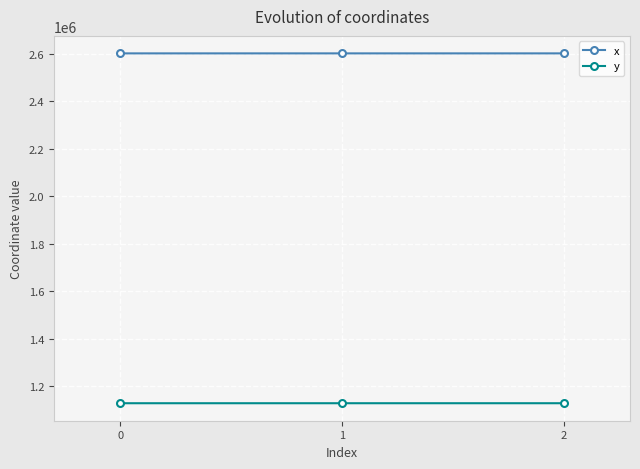

True or false: y has a value of 1128453.0 at 0.

True